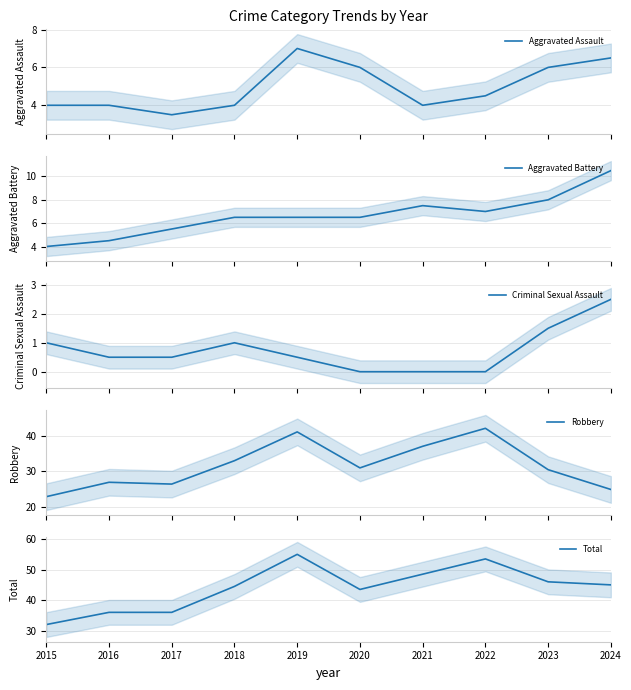

How many interior local peaks does the Aggravated Assault series have?

1